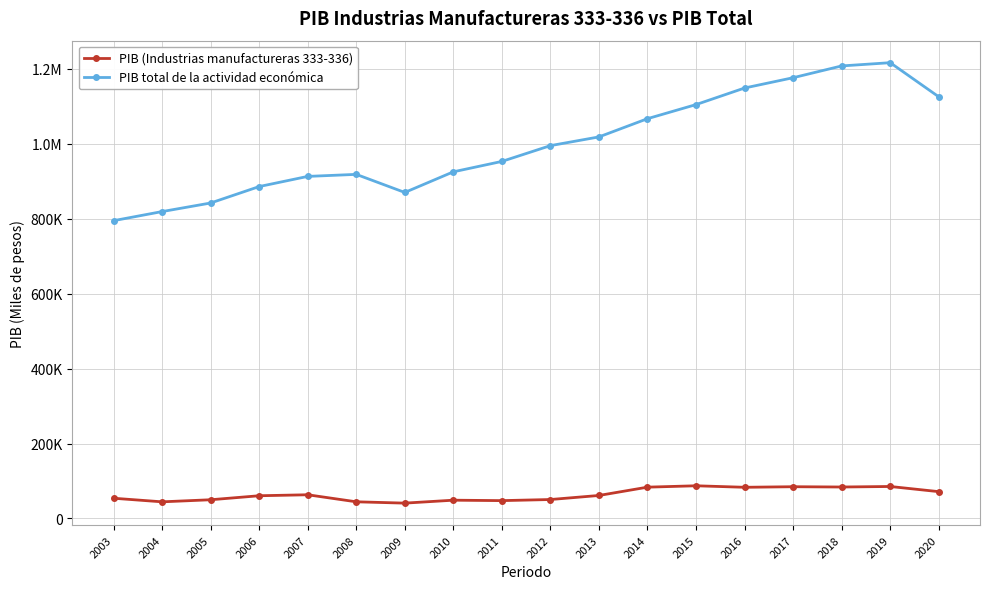

True or false: PIB (Industrias manufactureras 333-336) and PIB total de la actividad económica intersect in this chart.

False